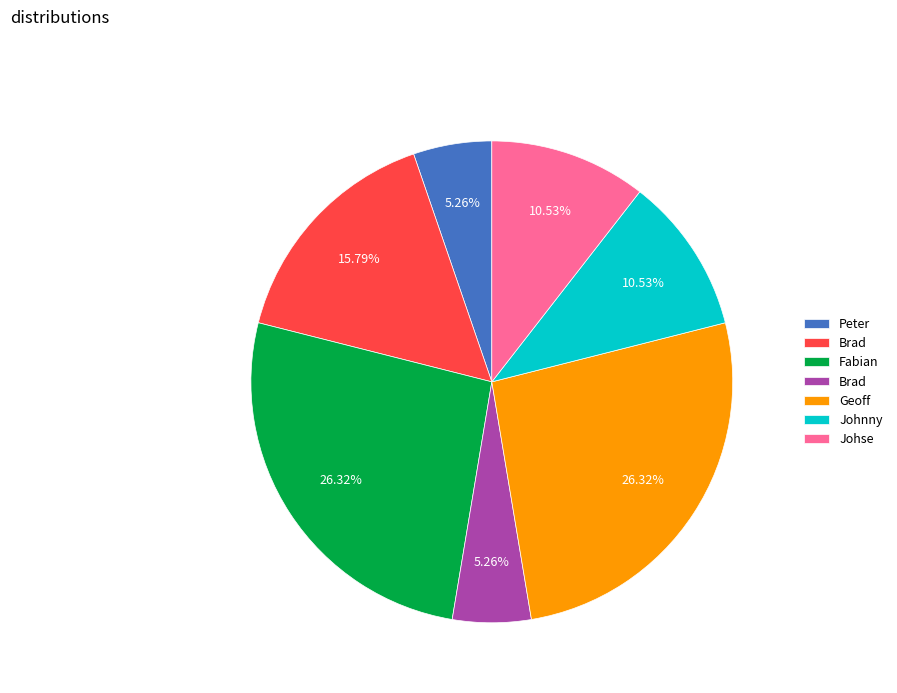

Is there a majority slice in this chart?

No